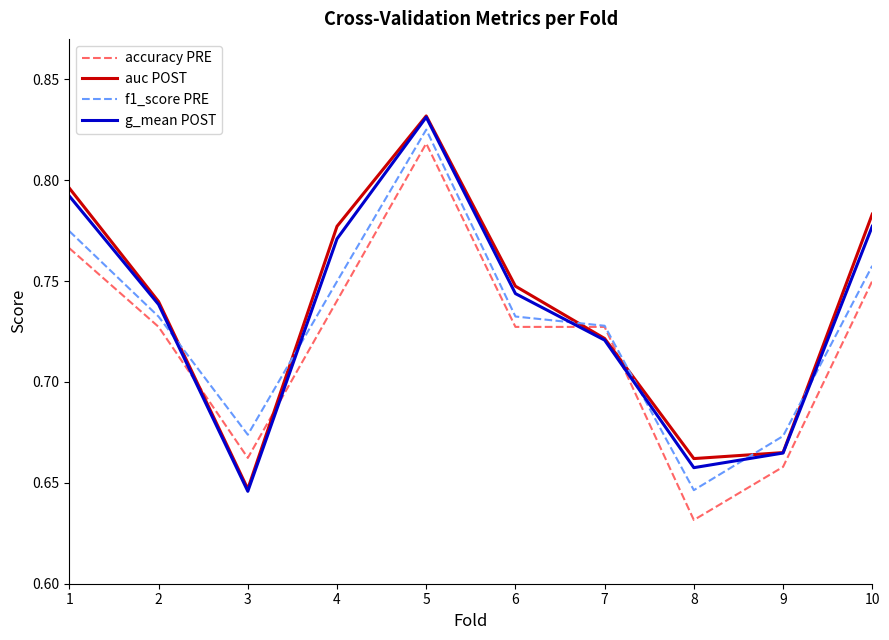

Is it true that f1_score PRE equals 1.0 at 10?

False